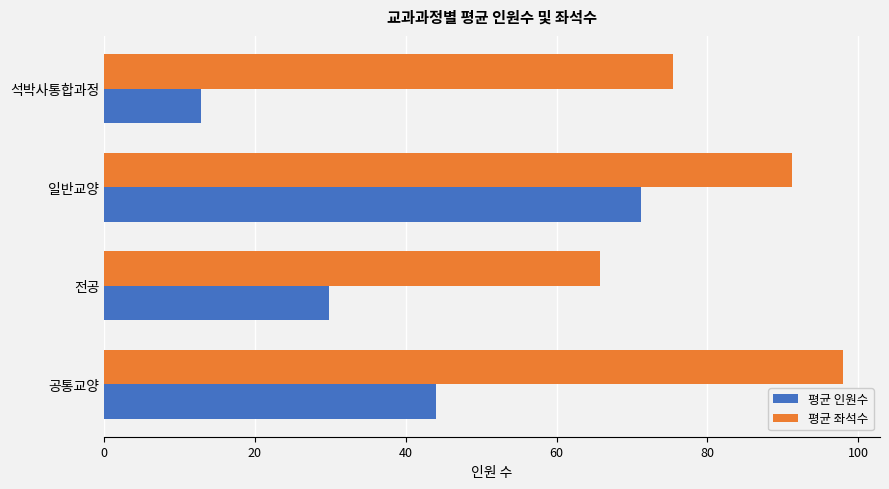

The 평균 좌석수 series shows 98.0 at 공통교양. True or false?

True